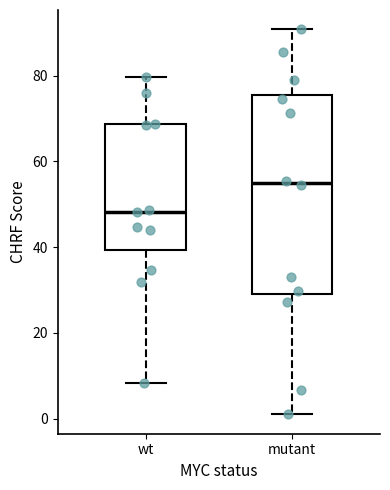

Reading left to right, transcribe this box plot: for each box, give where its median line is, the range the box spans, and where its two whiskers end, as read against the y-axis. The values are not printed on the chart, so give them approximately, as read against the axis.

wt: median 48, box 40 to 68, whiskers 8 to 80
mutant: median 54, box 30 to 76, whiskers 0 to 90